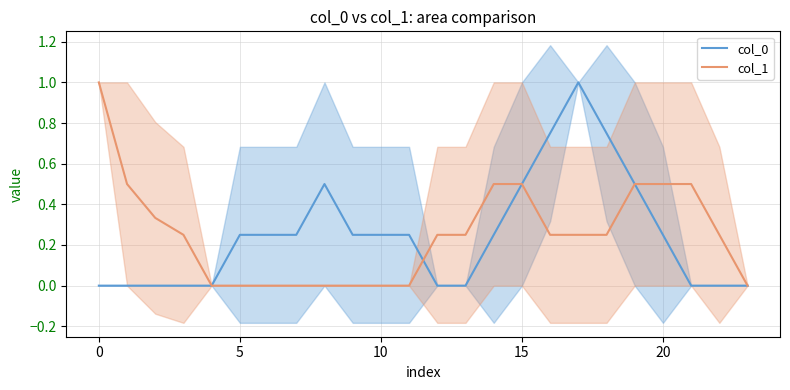

What are all the series names shown in the legend?

col_0, col_1